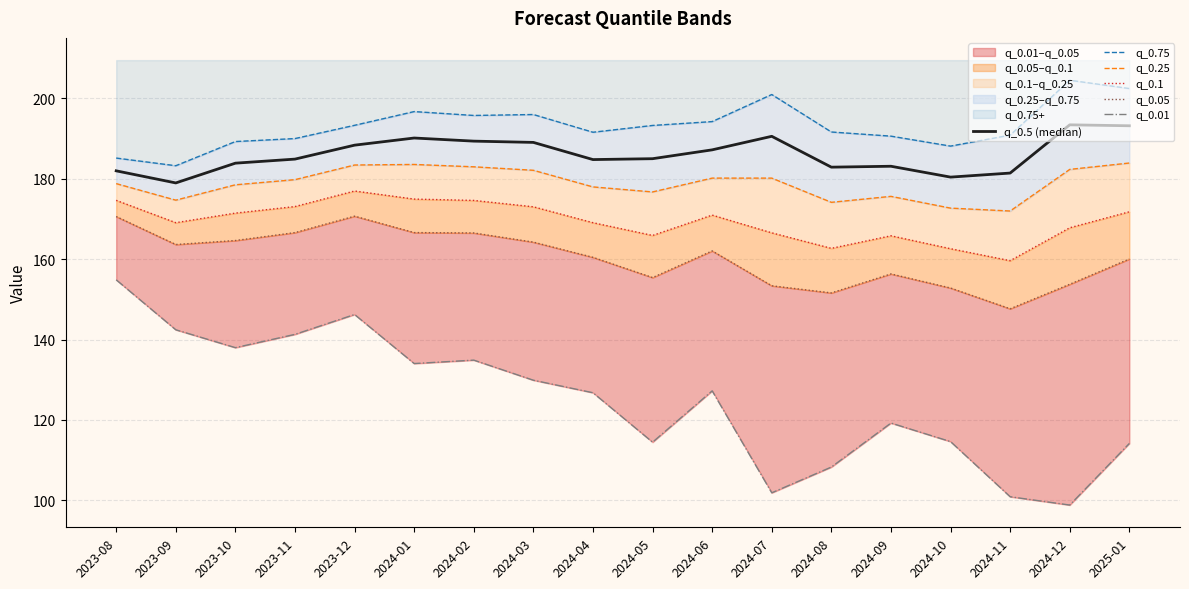

The value of q_0.5 (median) at 2023-12 is 47.3. True or false?

False